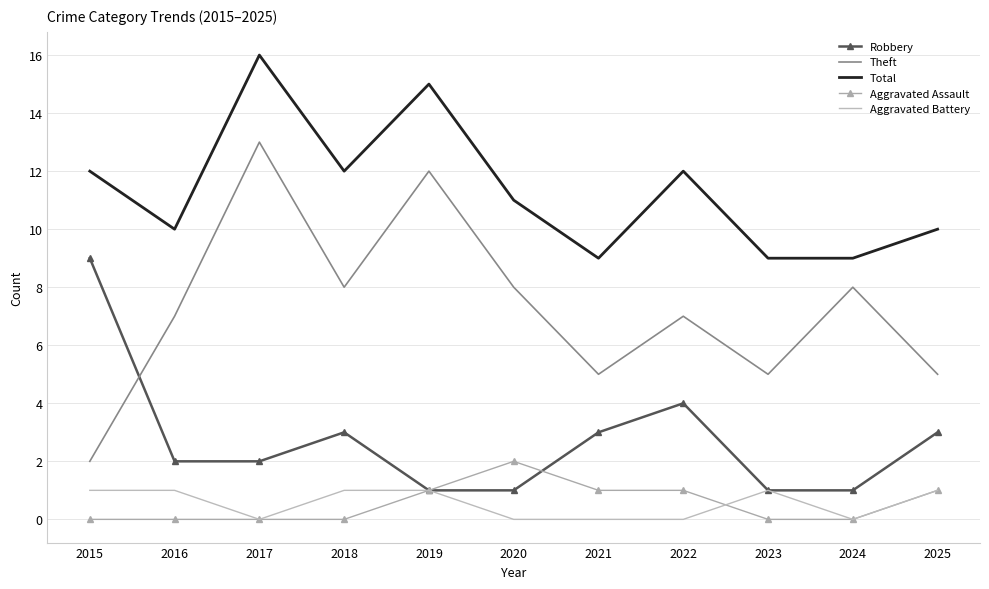

True or false: Theft has a value of 8 at 2020.

True